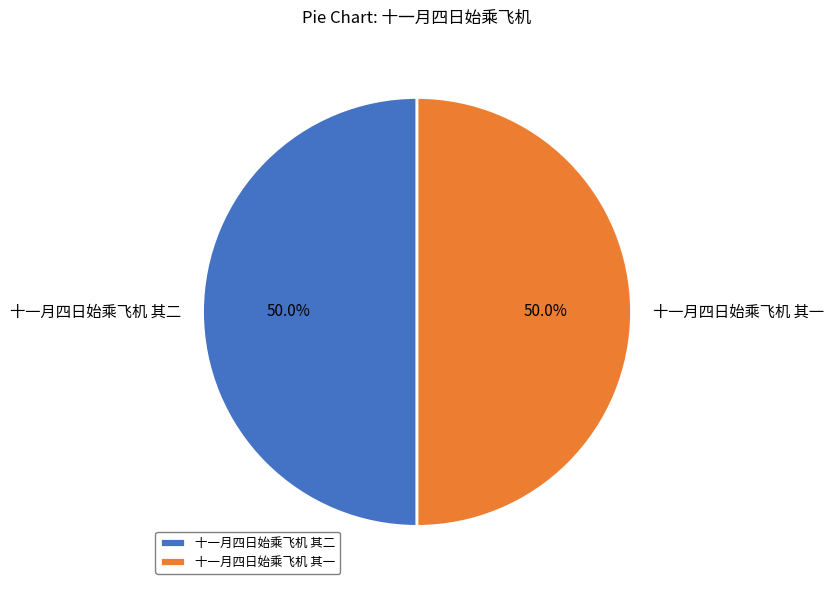

What percentage is the 十一月四日始乘飞机 其一 slice, to the nearest percent?

50%